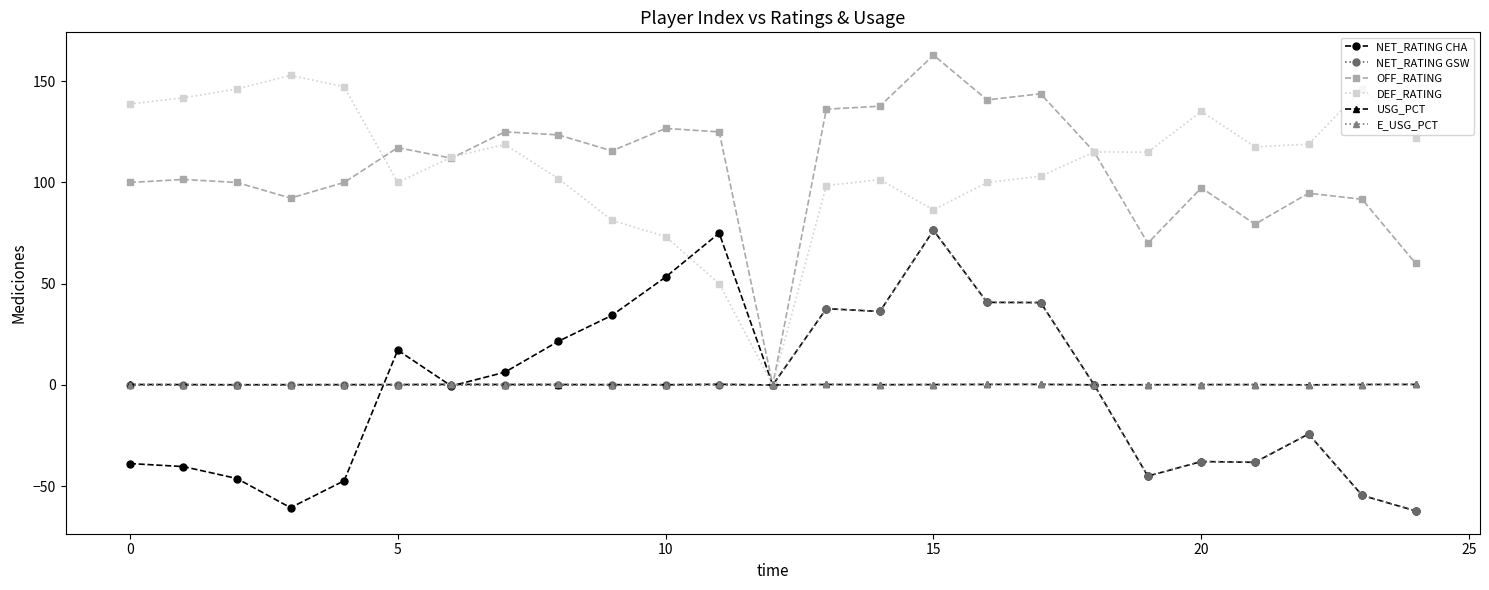

What is the sum of all OFF_RATING values?

2668.5